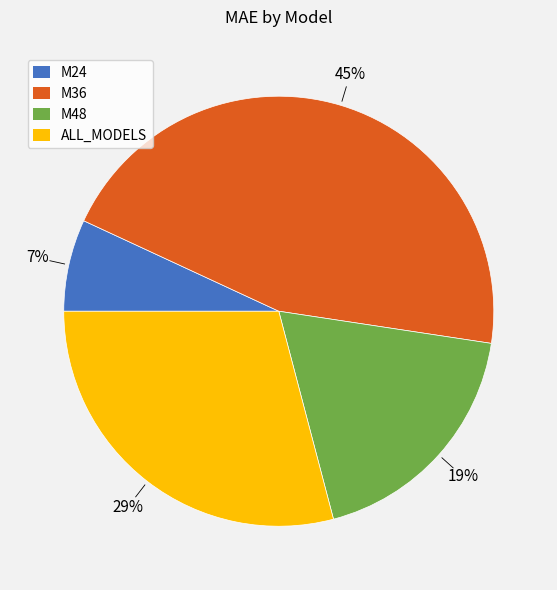

Do M48 and ALL_MODELS together represent more than half of the pie?

No